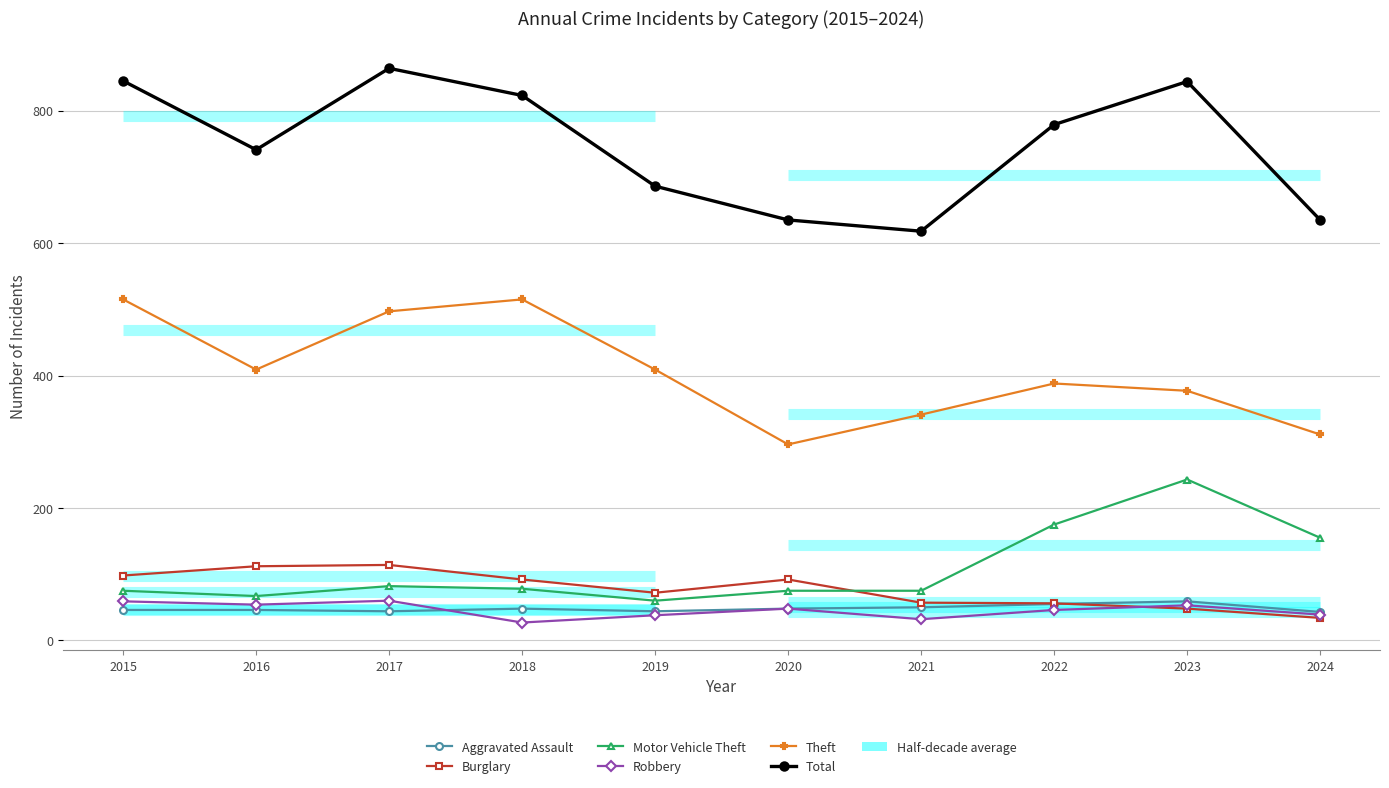

What is the minimum value shown in the chart?

27